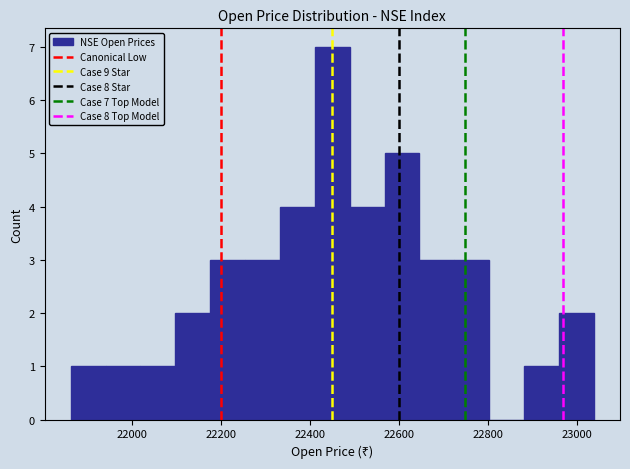

Read against the x-axis, roughly where is the centre of the tallest bar?

22460